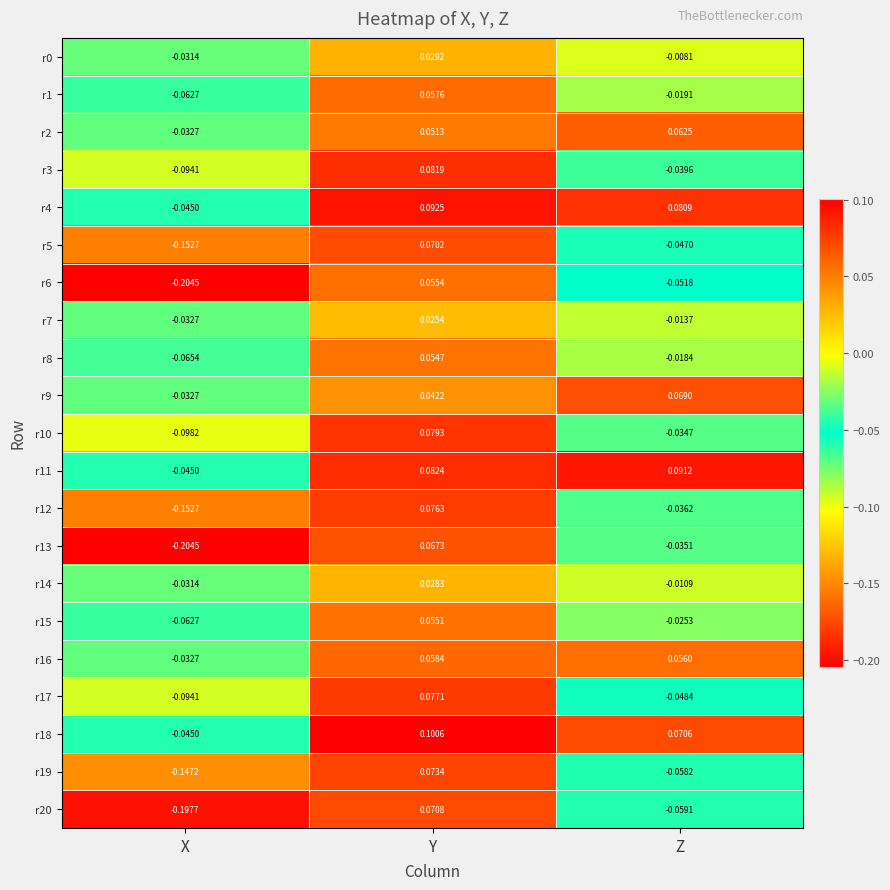

What is the difference between the highest and lowest values at Z?

0.2